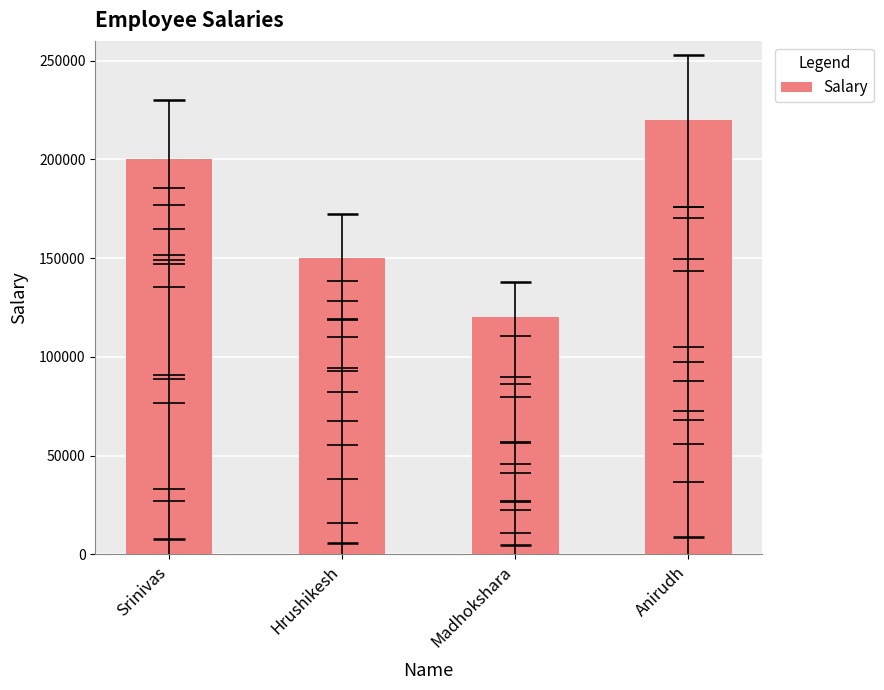

List the labels in order of value, smallest first.

Madhokshara, Hrushikesh, Srinivas, Anirudh